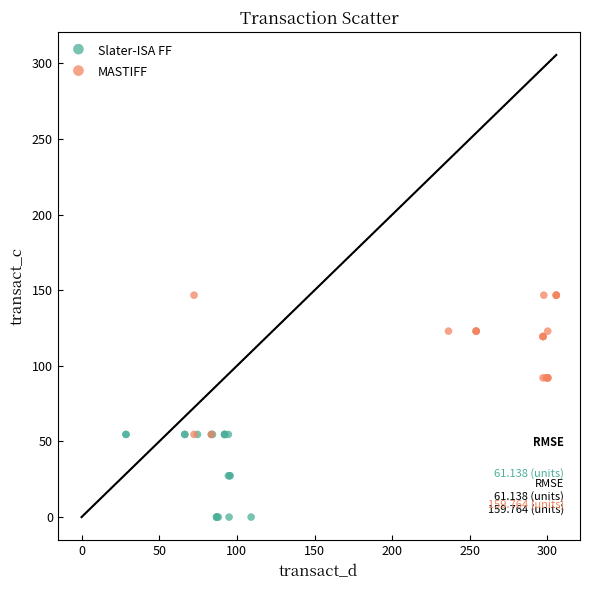

Which series reaches the maximum Y coordinate?

MASTIFF